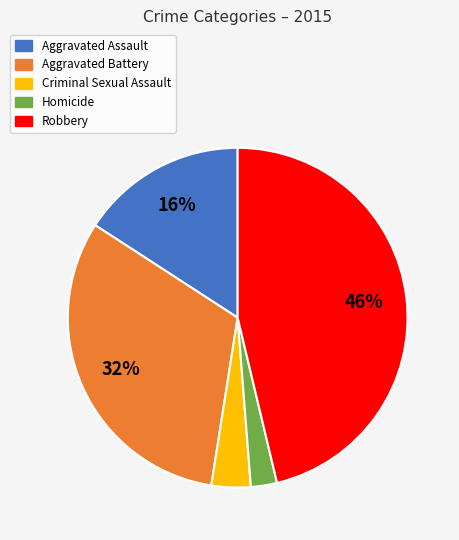

To the nearest percent, what is the average slice percentage?

20%